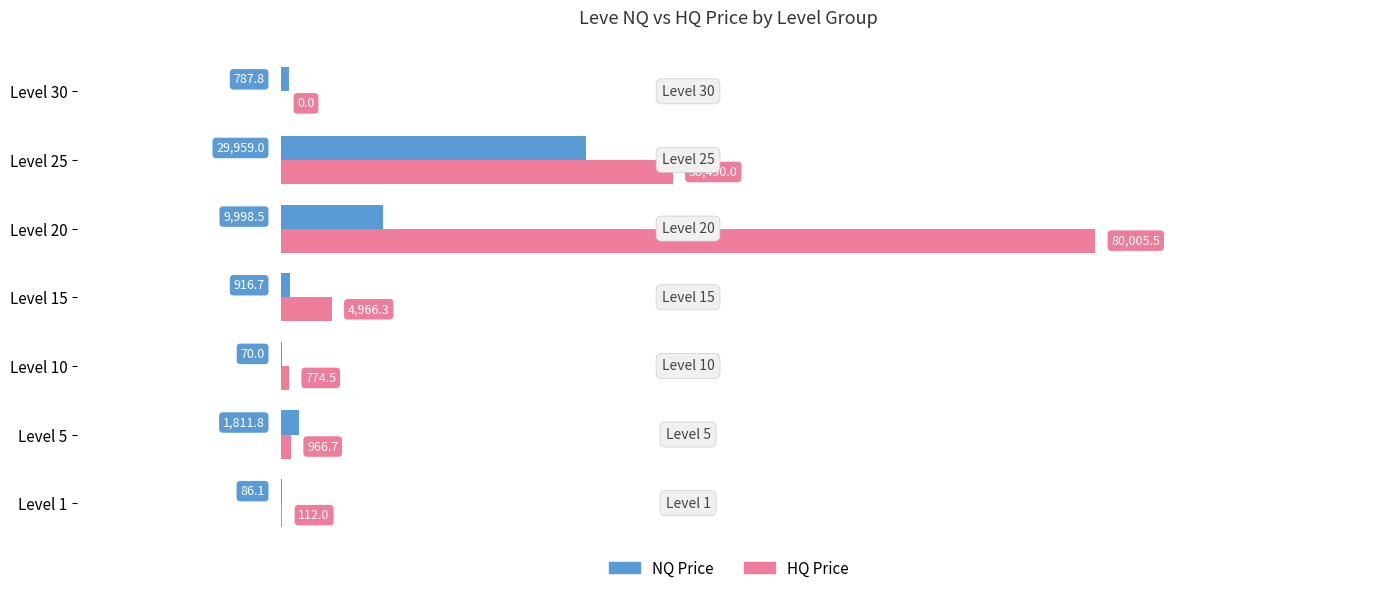

What is the sum of the HQ Price values at Level 15 and Level 10?

5740.8